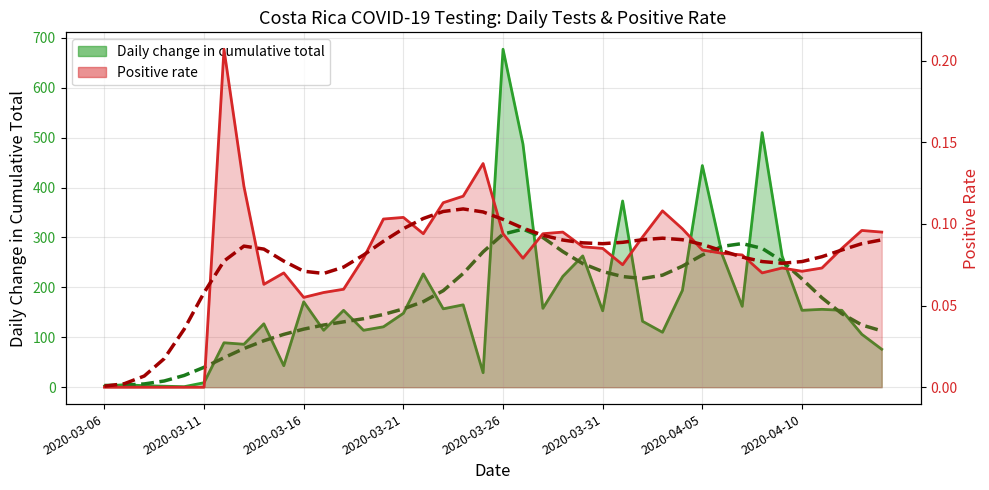

How many data points in Positive rate are above 0?

34